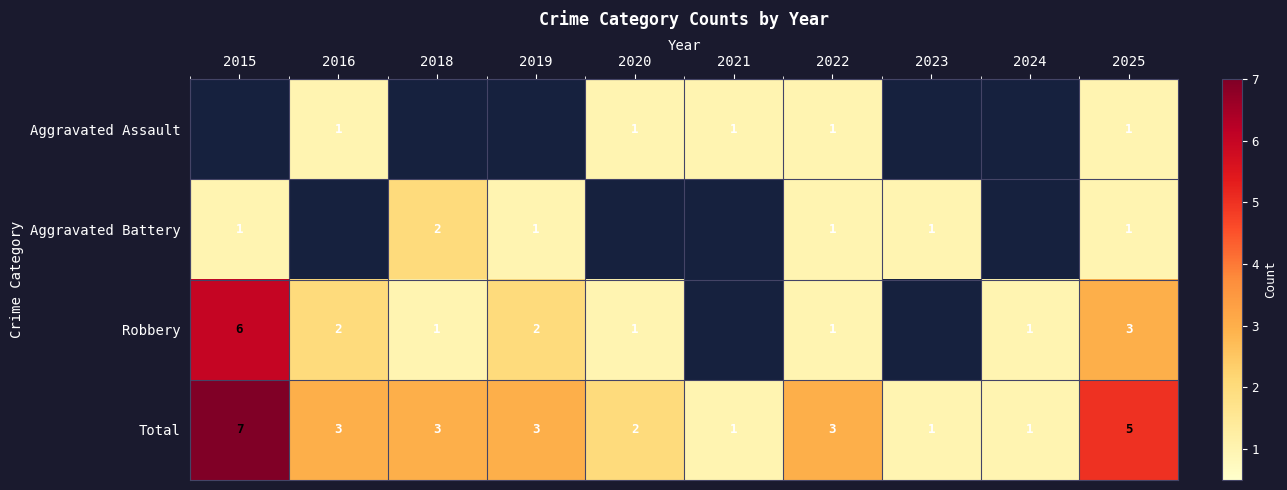

What is the sum of the Aggravated Assault values at 2020 and 2025?

2